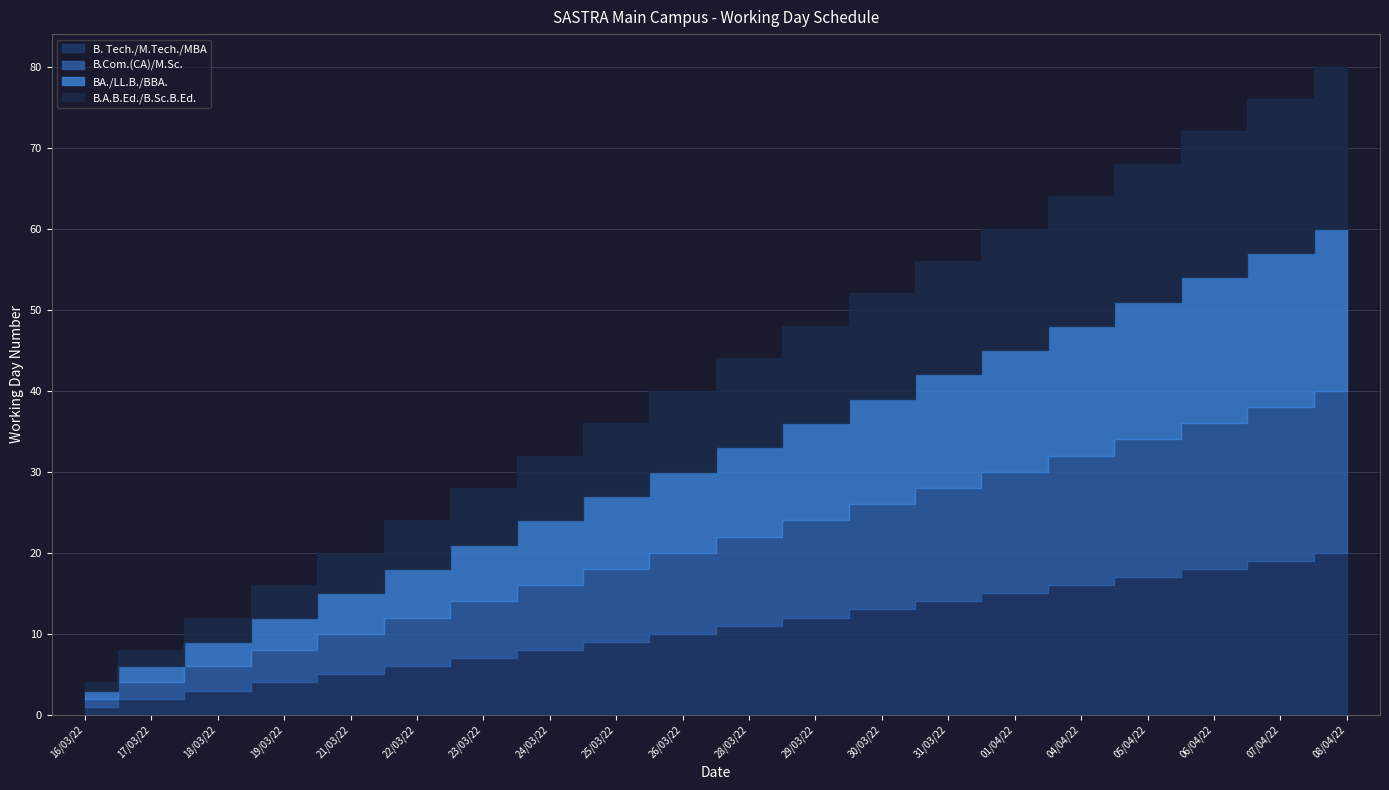

True or false: B. Tech./M.Tech./MBA and B.Com.(CA)/M.Sc. intersect in this chart.

False